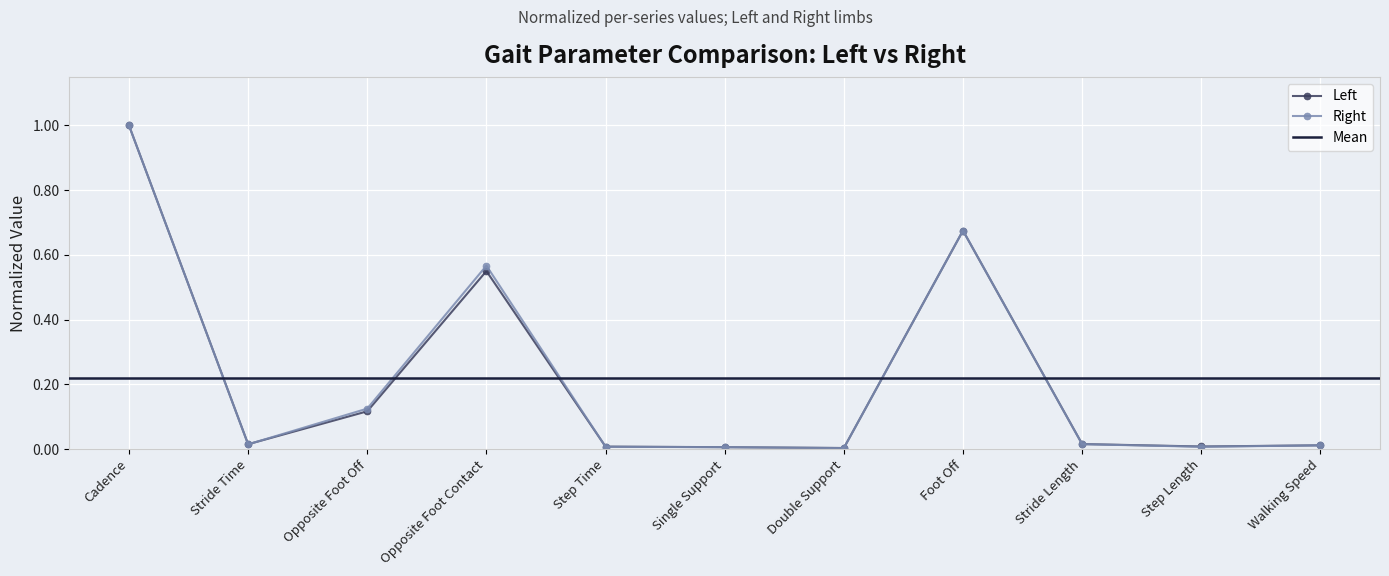

What is the label of the 9th point from the left?

Stride Length